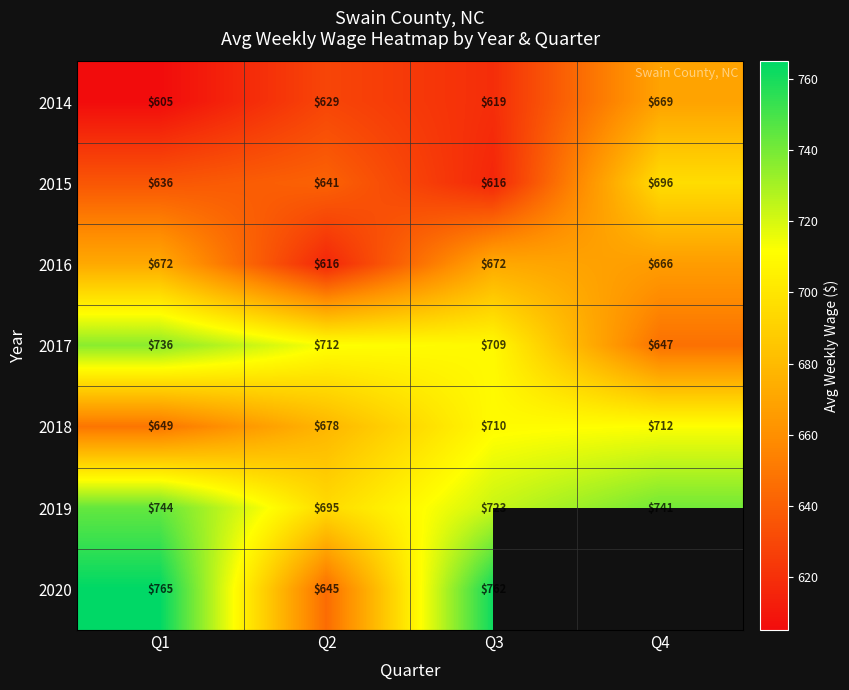

Rank the categories by 2019 value from highest to lowest.

Q1, Q4, Q3, Q2